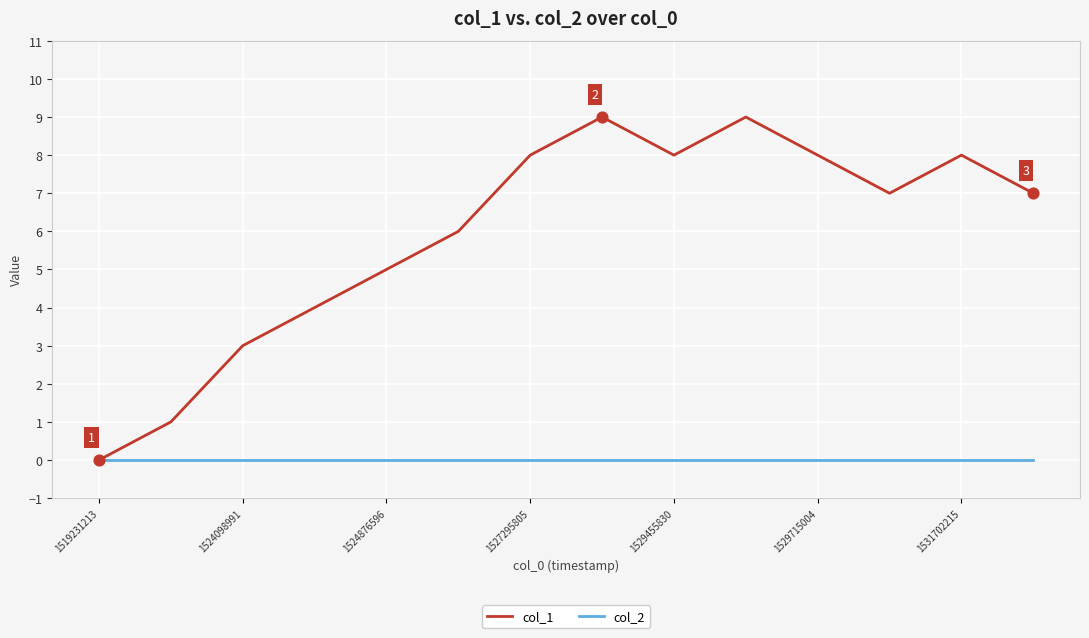

Which series has the largest total across all categories?

col_1